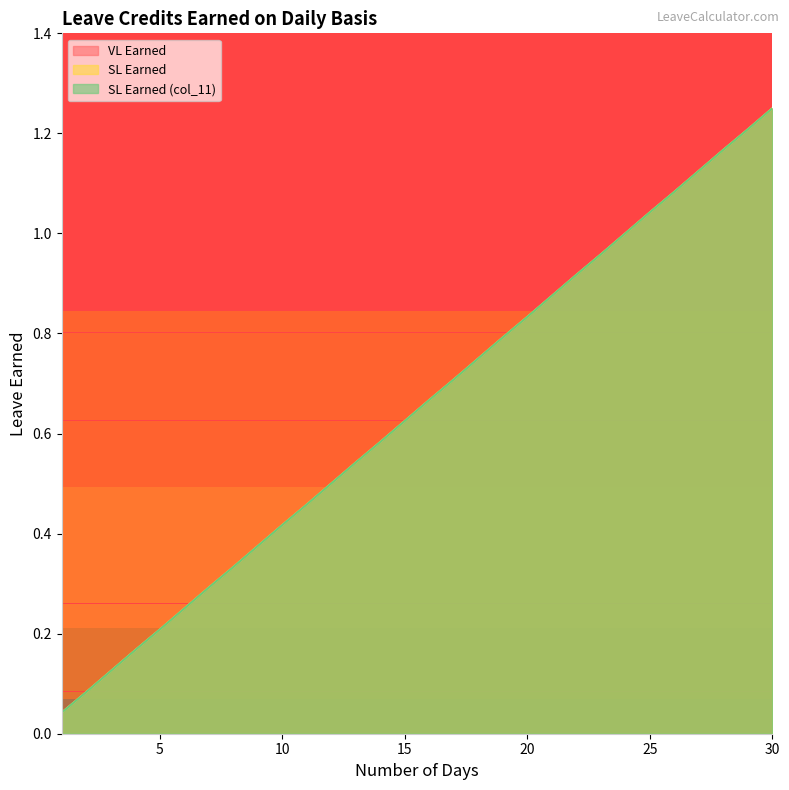

What are all the series names shown in the legend?

VL Earned, SL Earned, SL Earned (col_11)